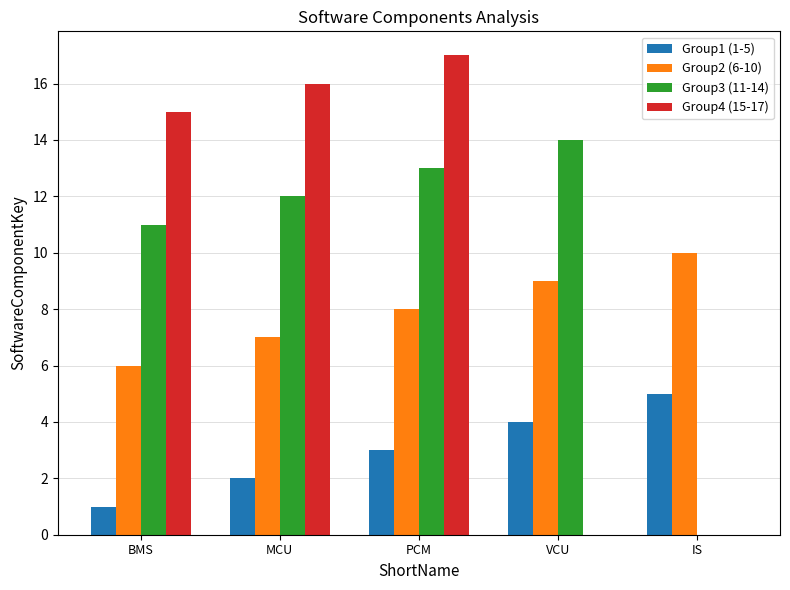

Which category has the highest value across all series?

PCM